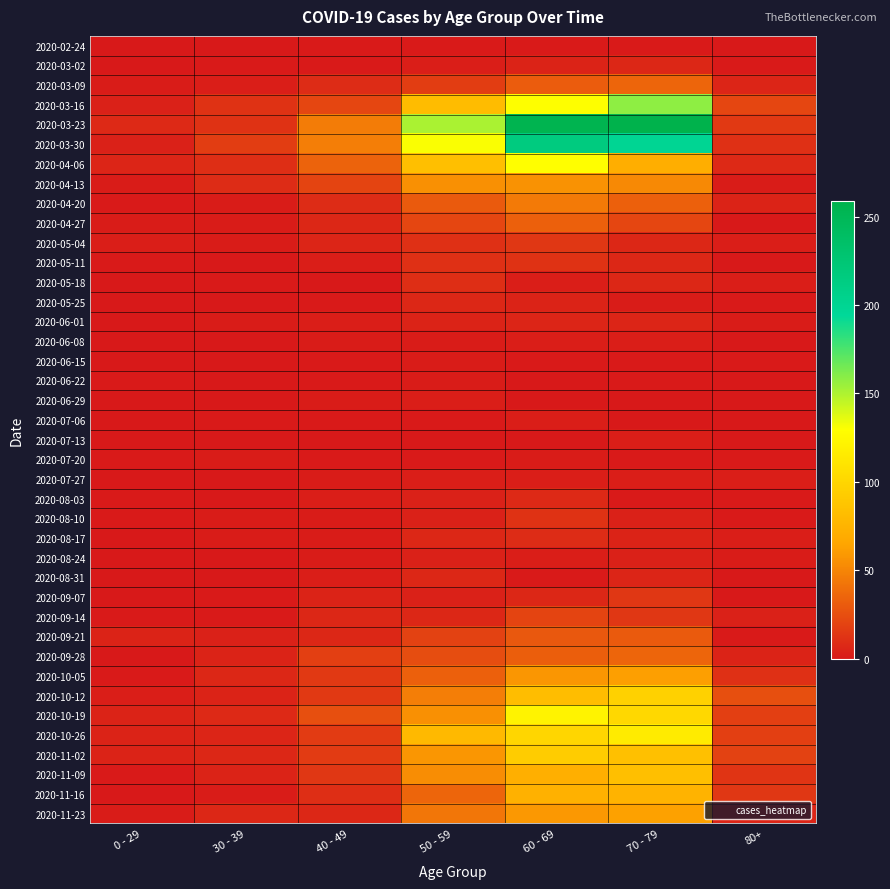

What is the total value across all series at 60 - 69?

1732